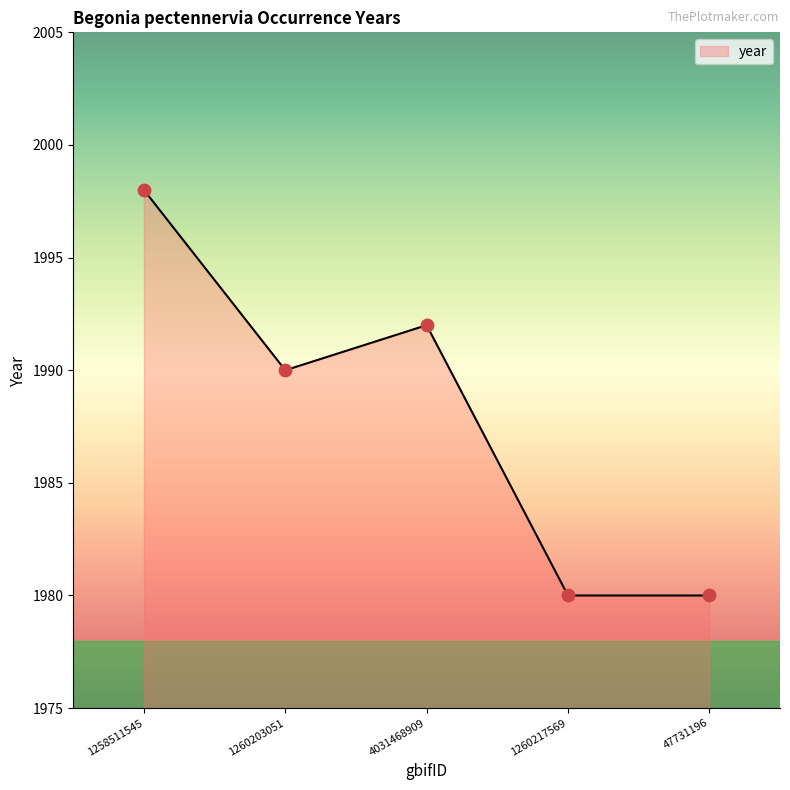

What is the ratio of the value at 47731196 to the value at 1260217569?

1.0